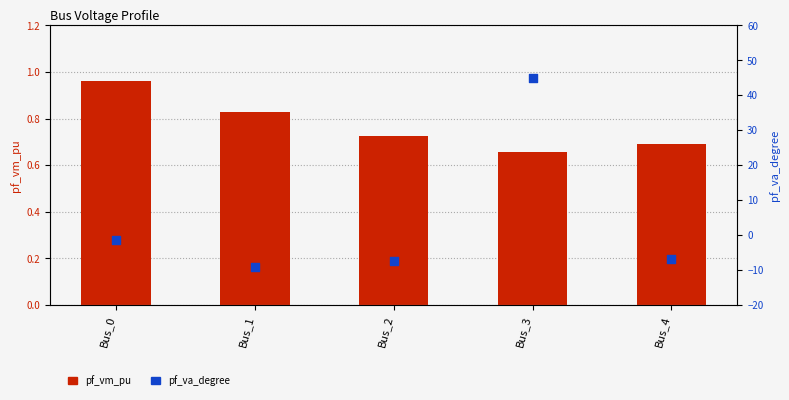

Which series contains the lowest Y value?

pf_va_degree